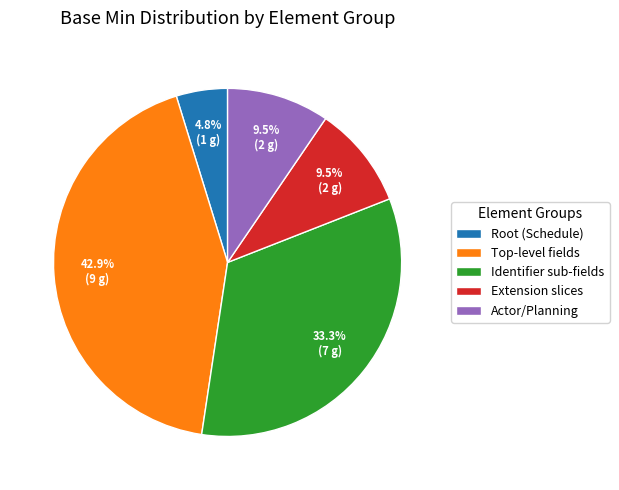

What is the smallest slice in the pie chart?

Root (Schedule)